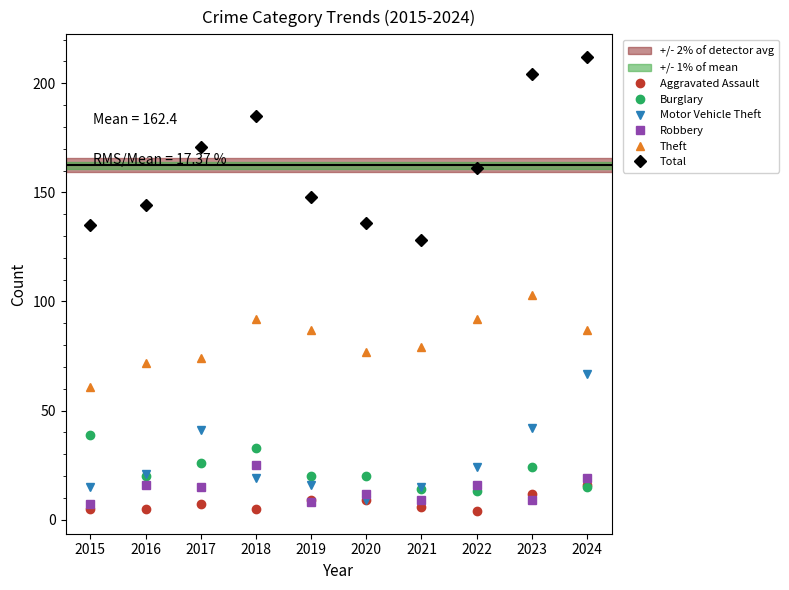

Is this an area chart (filled region under the line)?

No